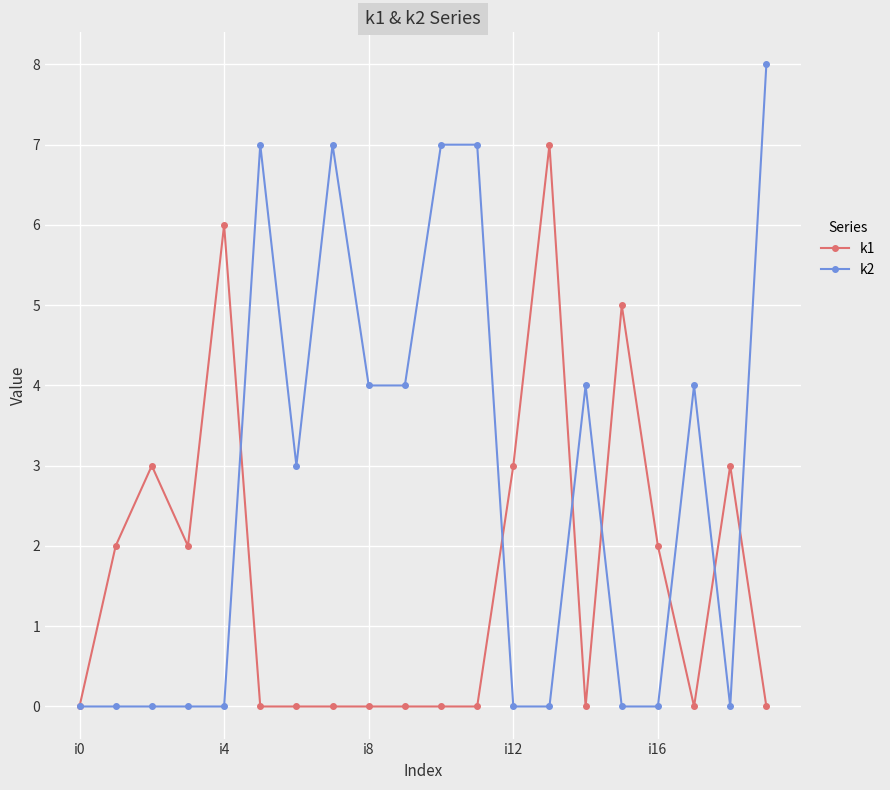

Which series has the widest spread of values?

k2